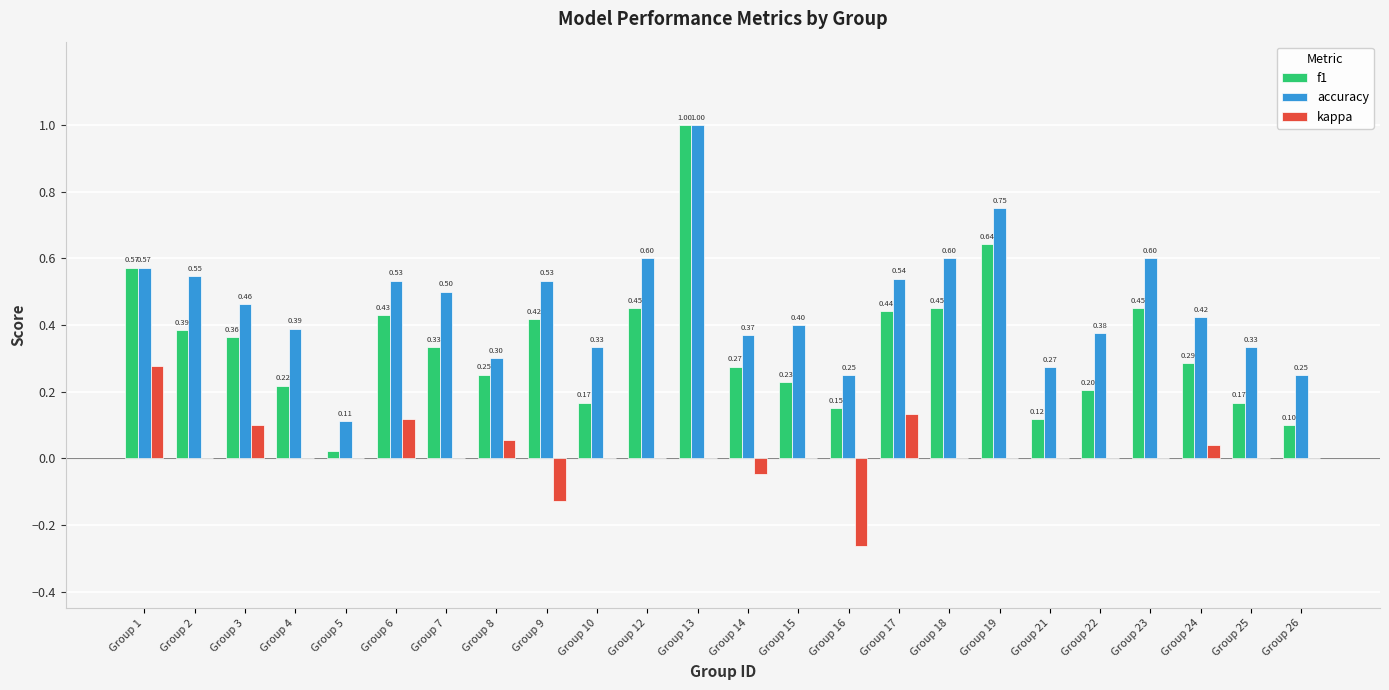

Which series has the largest total across all categories?

accuracy